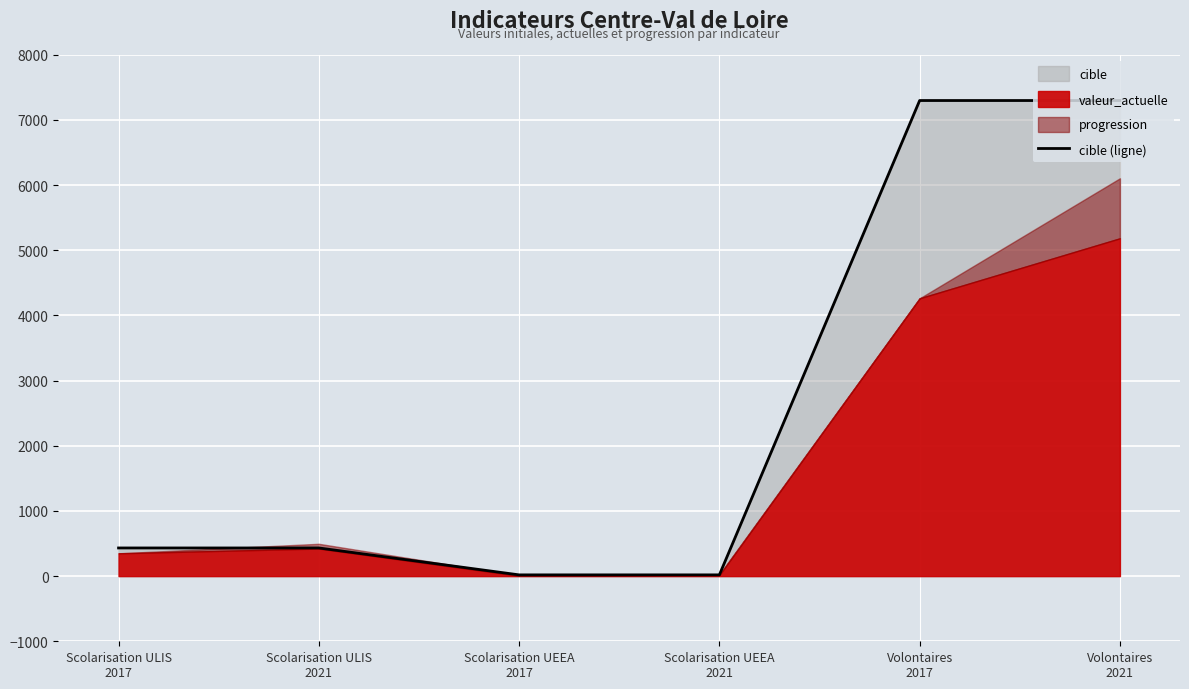

What is the smallest value displayed?

19